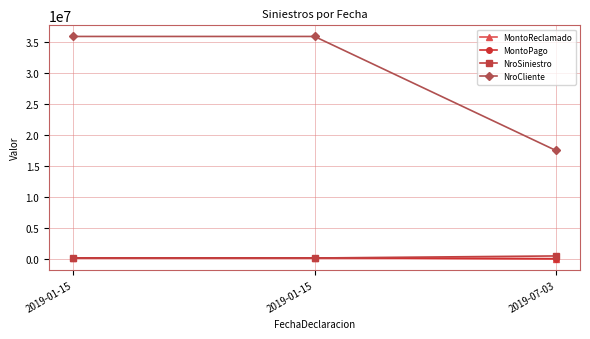

Rank the series at 2019-01-15 from lowest to highest value.

NroSiniestro, MontoReclamado, MontoPago, NroCliente